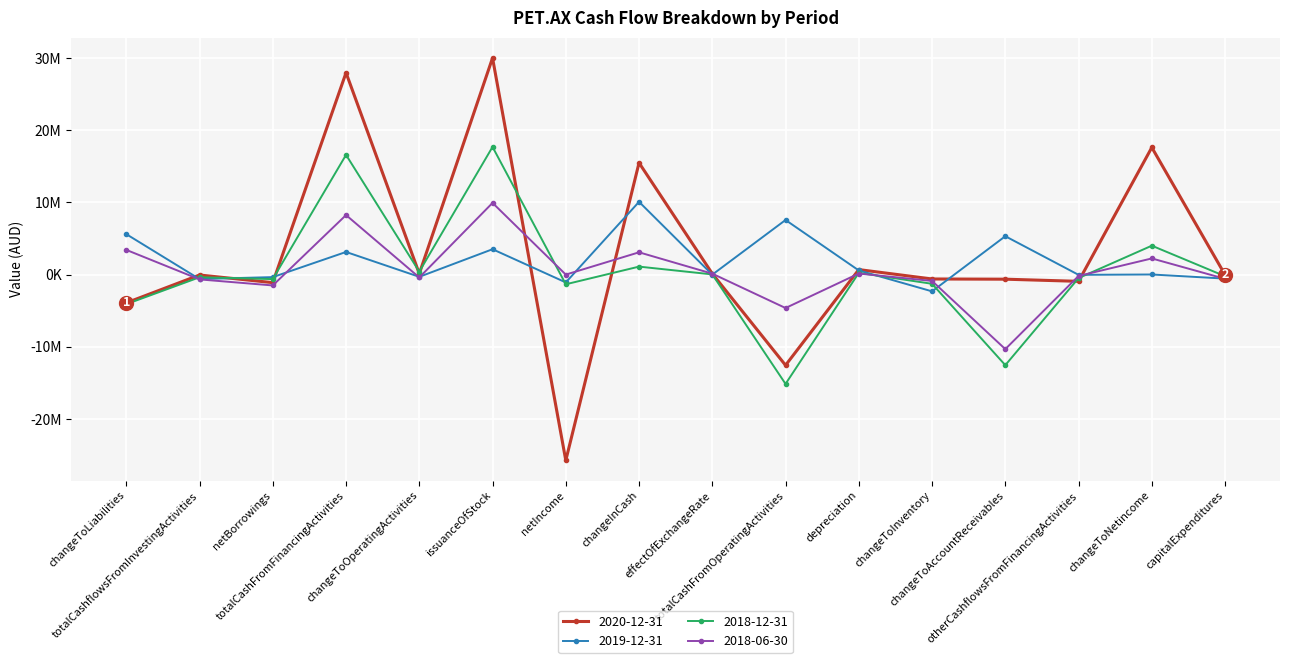

What is the difference between the second highest and minimum values in the 2018-06-30 series?

18566537